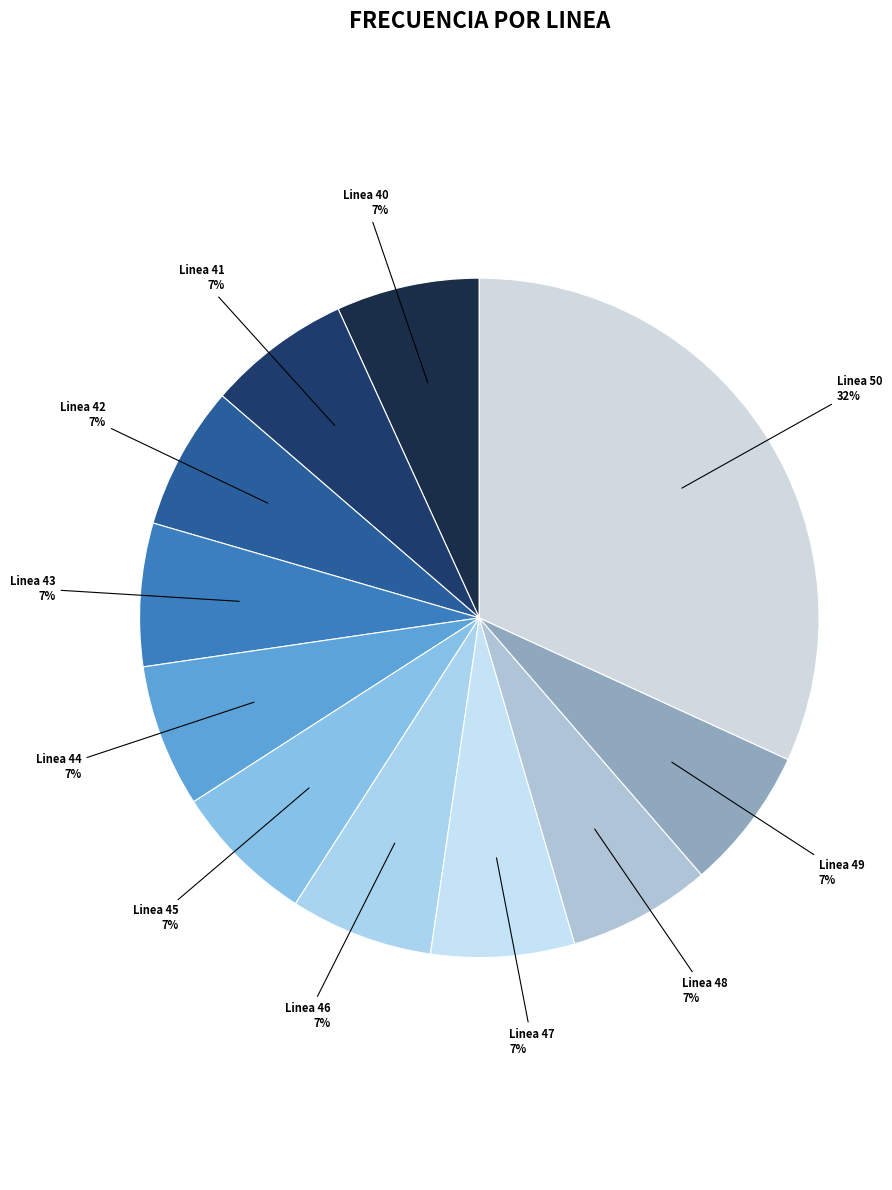

To the nearest percent, what percentage of the pie is Linea 43?

7%